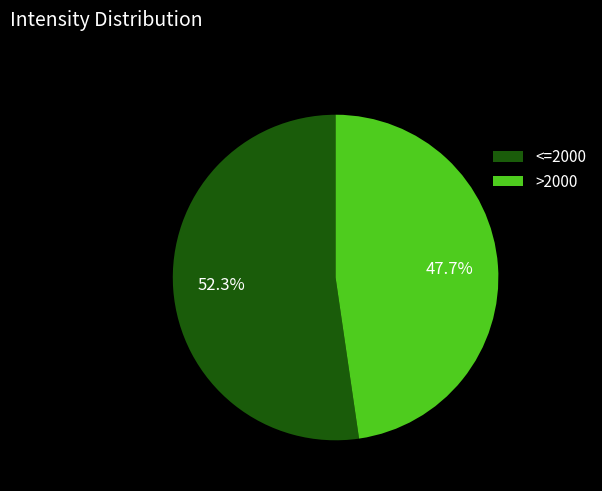

How many slices are in this pie chart?

2